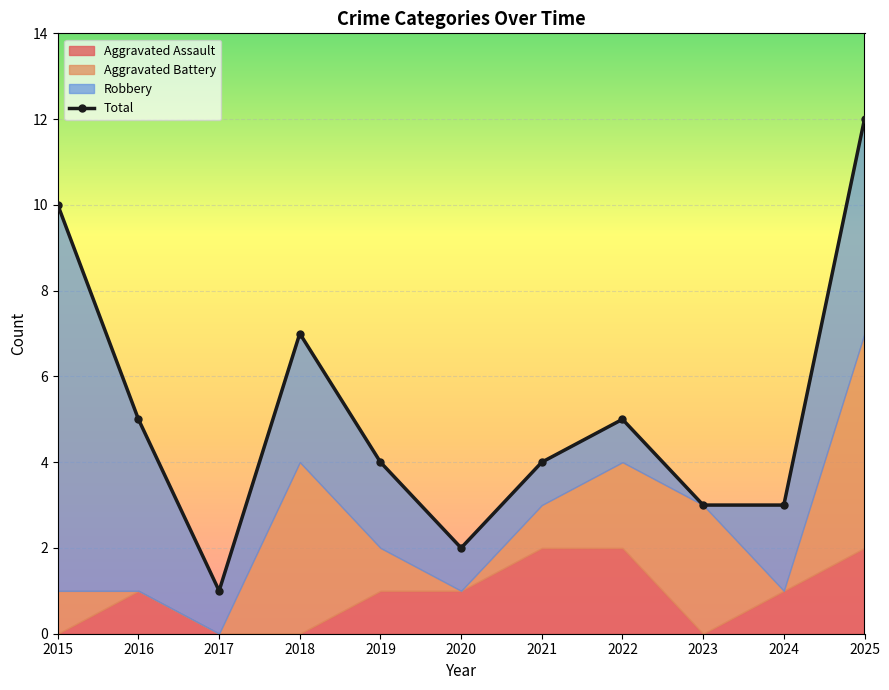

How many points are lower than both their immediate neighbors (excluding endpoints)?

2